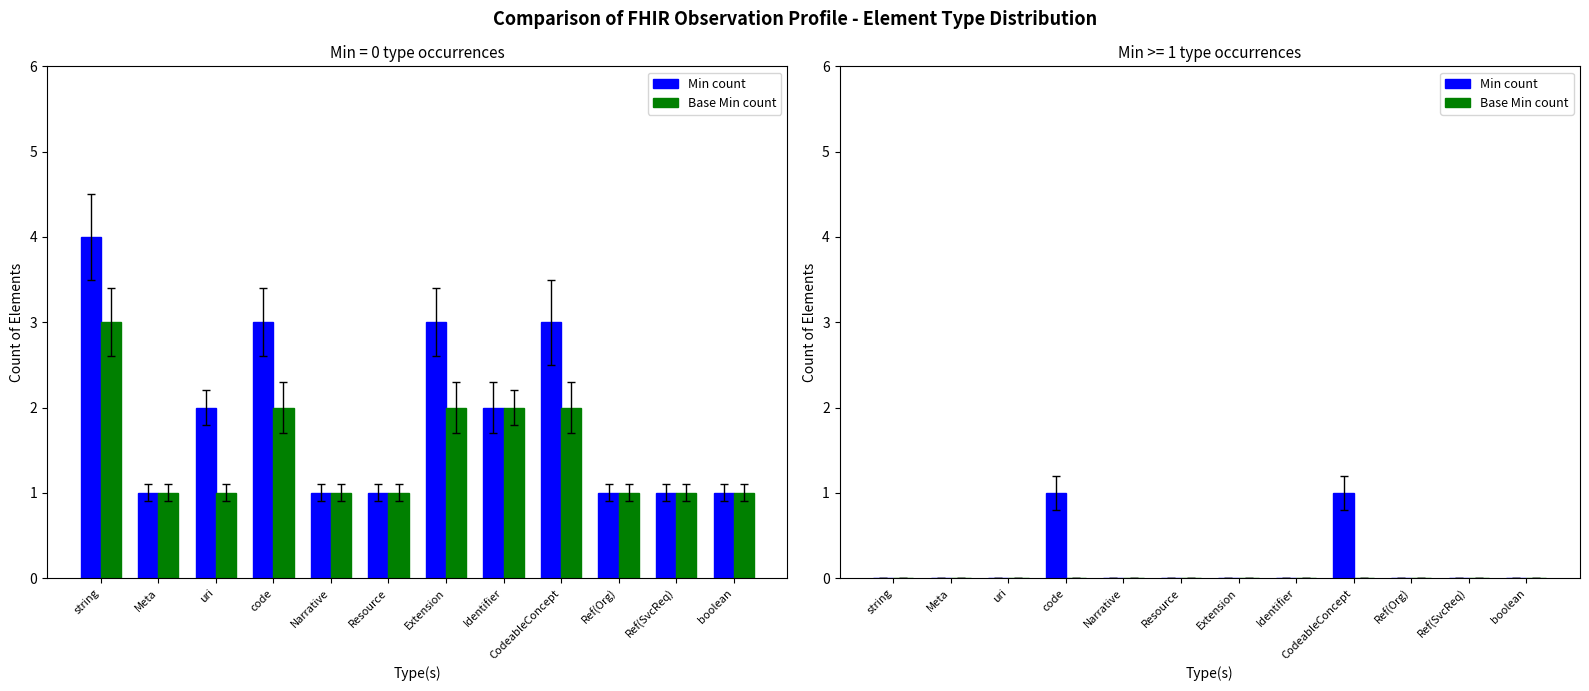

Rank the categories by Min count value from lowest to highest.

string, Meta, uri, Narrative, Resource, Extension, Identifier, Ref(Org), Ref(SvcReq), boolean, code, CodeableConcept